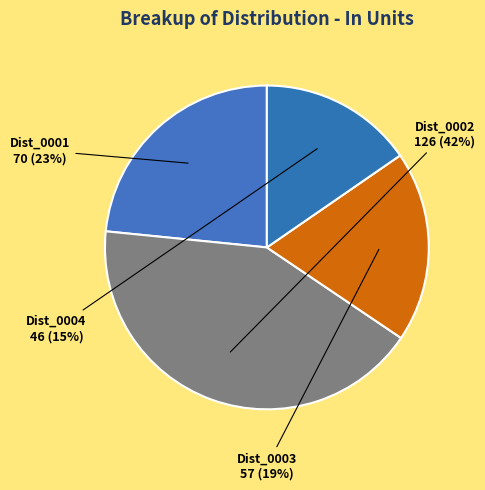

Does Dist_0002 represent more than half of the total?

No